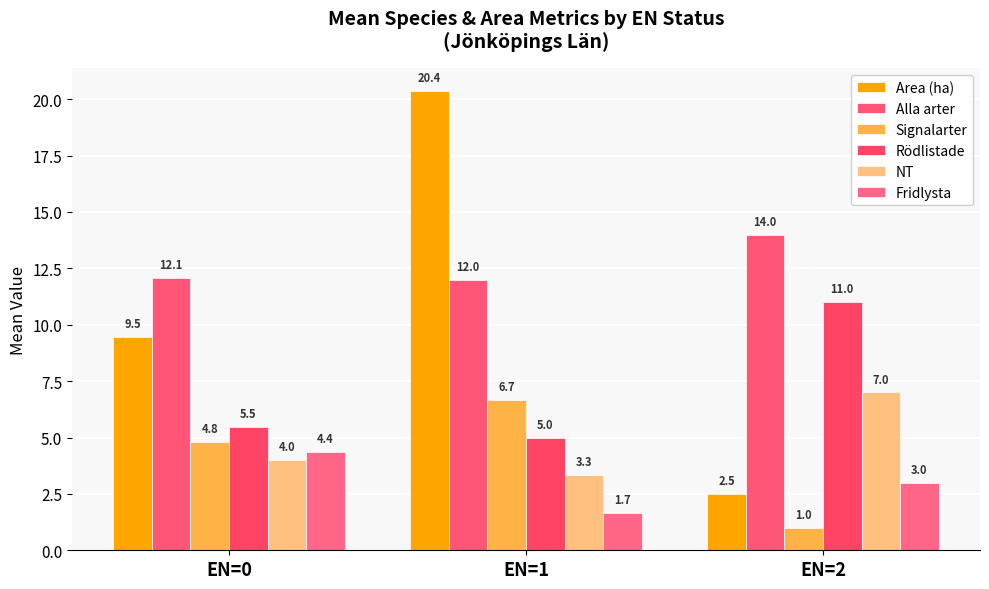

Which category has the lowest value across all series?

EN=2